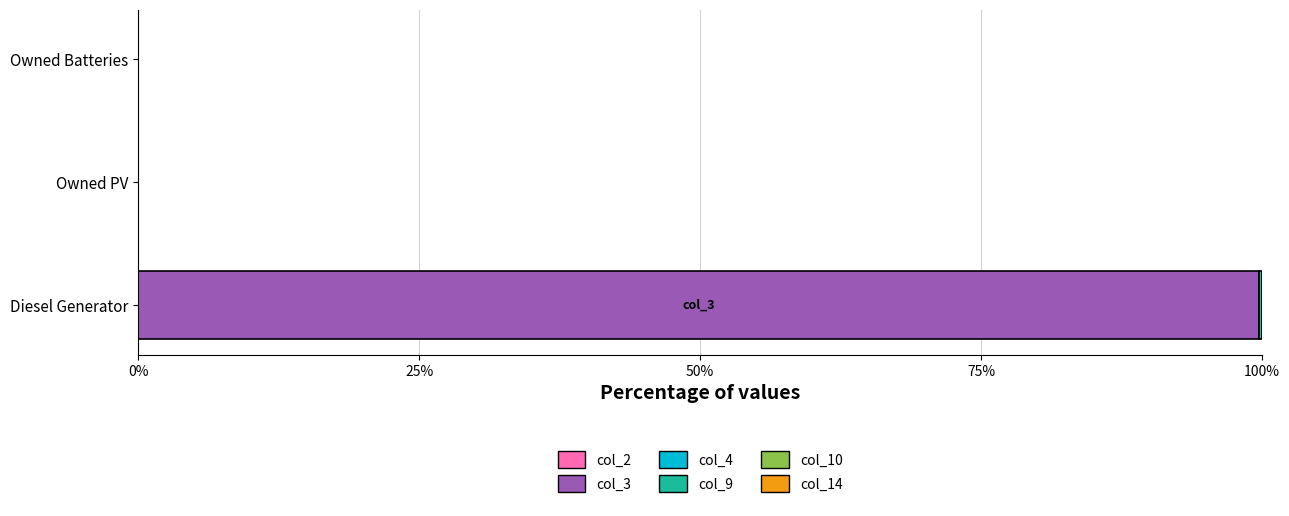

What is the sum of all col_3 values?

99.7